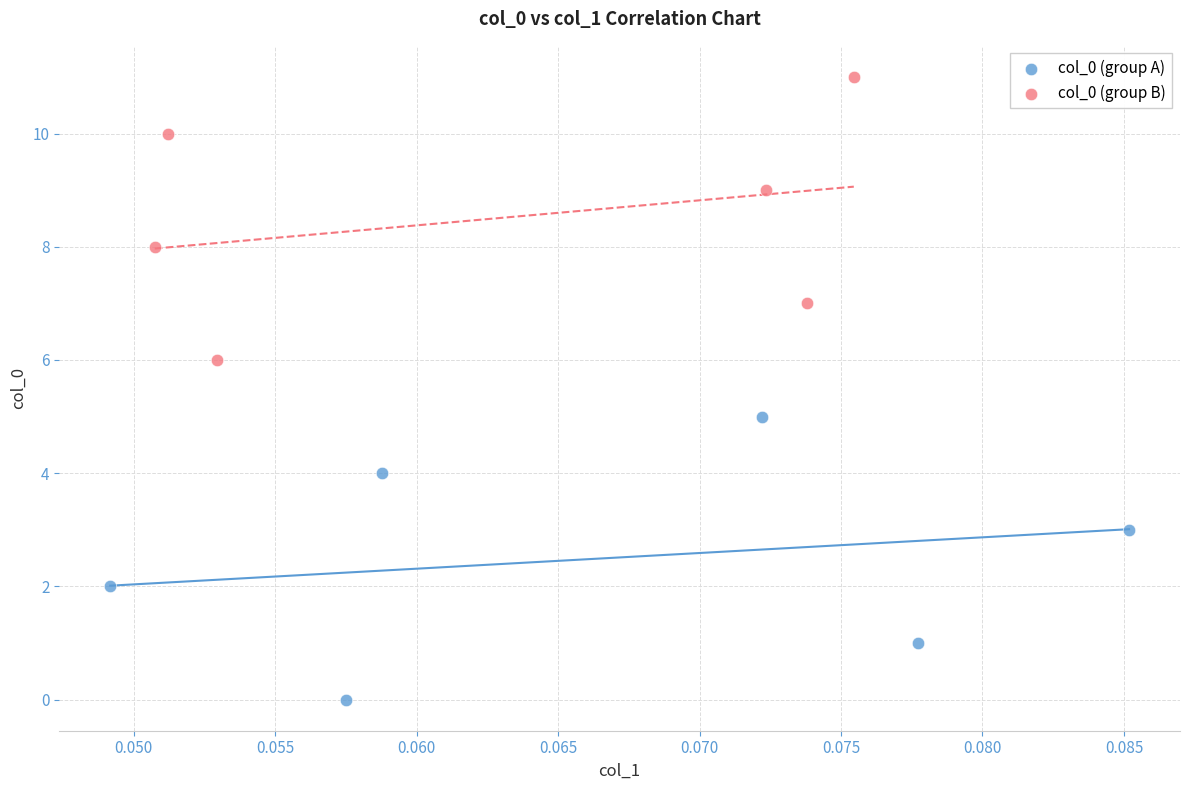

Which series contains the highest Y value?

col_0 (group B)